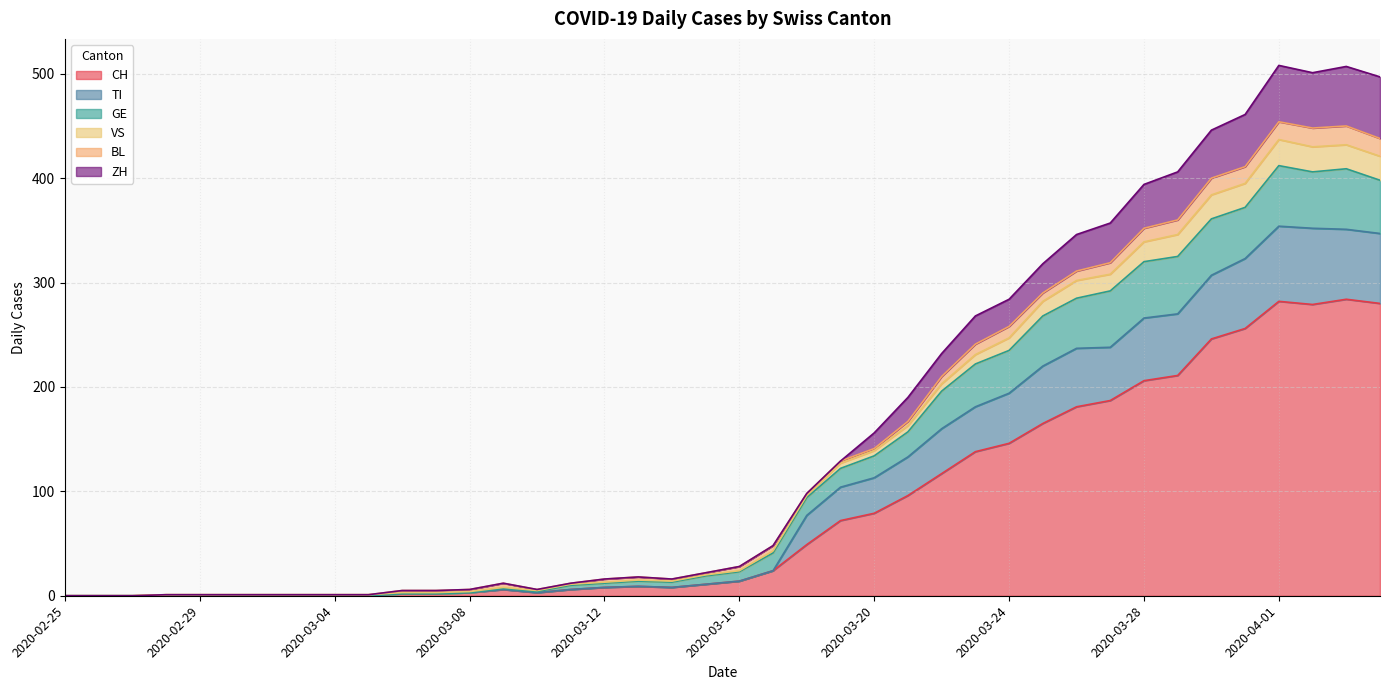

What are all the series names shown in the legend?

CH, TI, GE, VS, BL, ZH